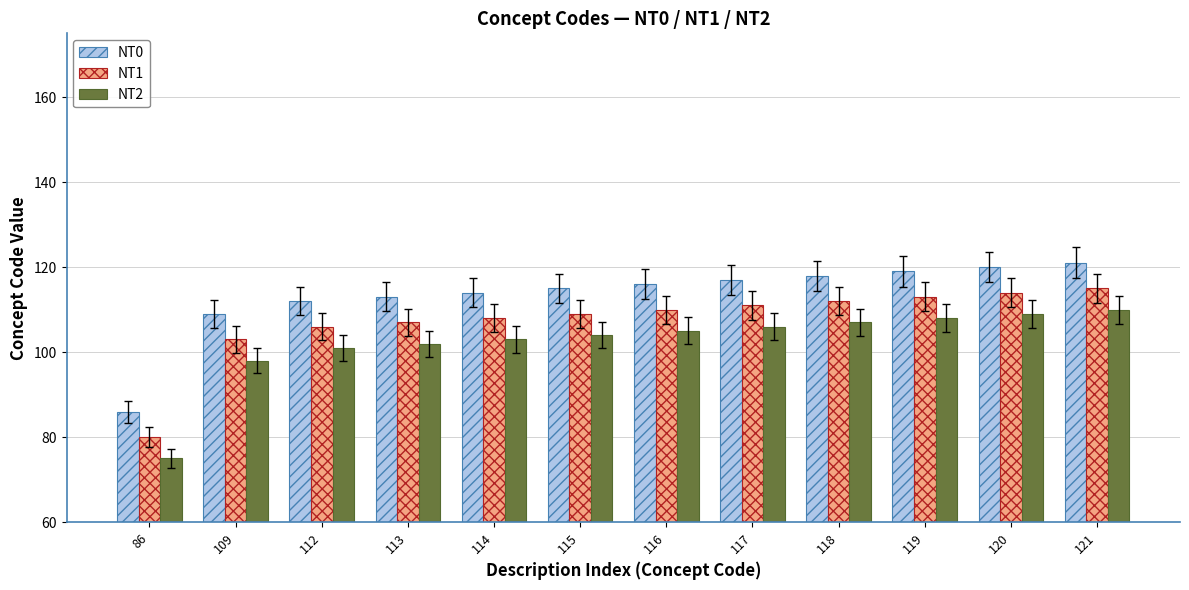

At which label does NT1 reach its minimum?

86